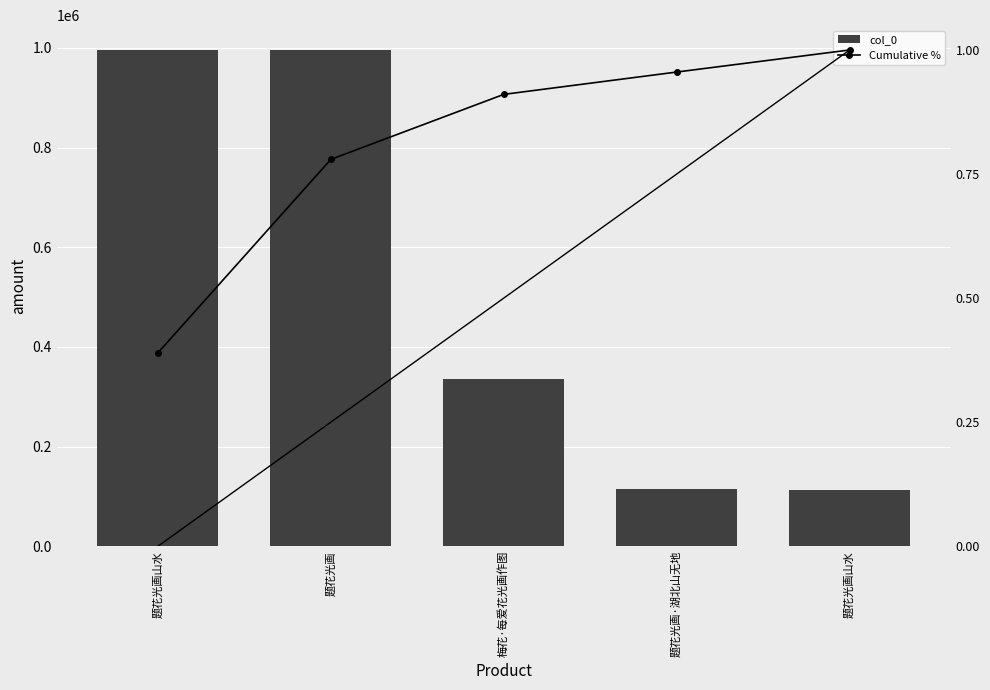

What is the difference between the maximum and minimum values in the Cumulative % series?

0.6